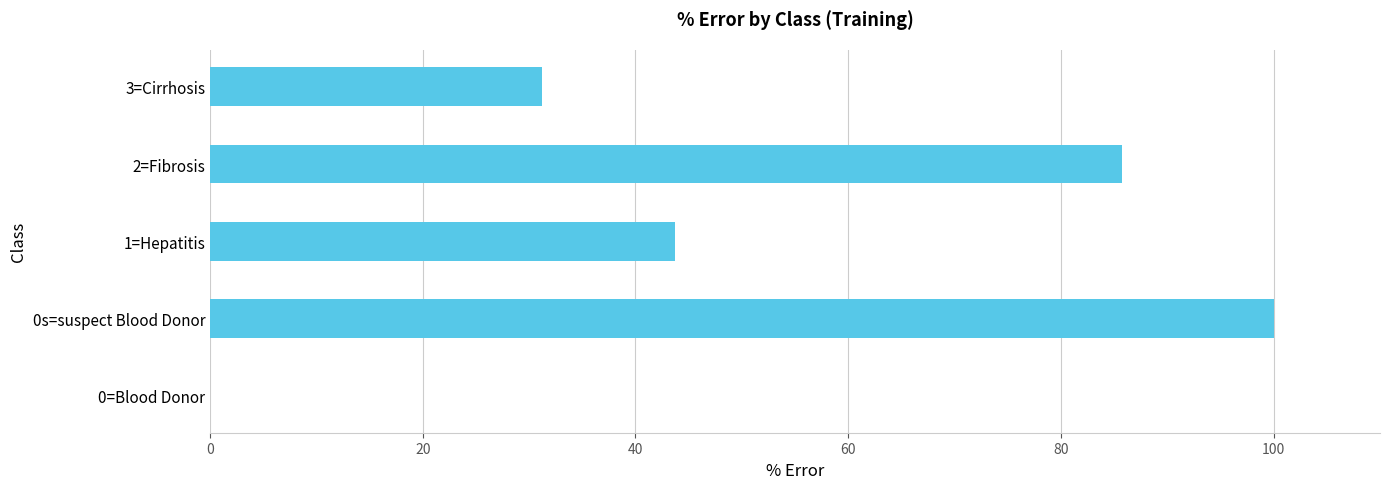

At which label is the value closest to 50?

1=Hepatitis